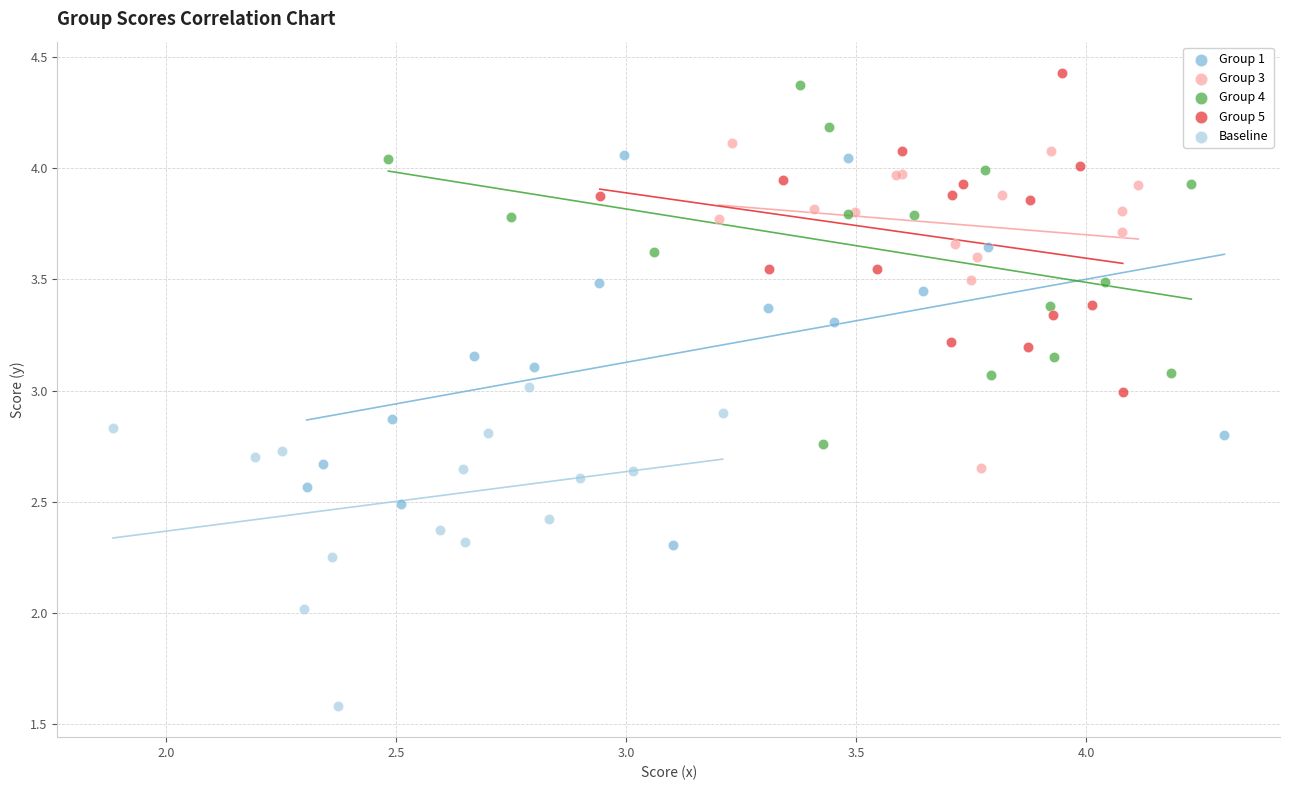

Which series reaches the minimum Y coordinate?

Baseline